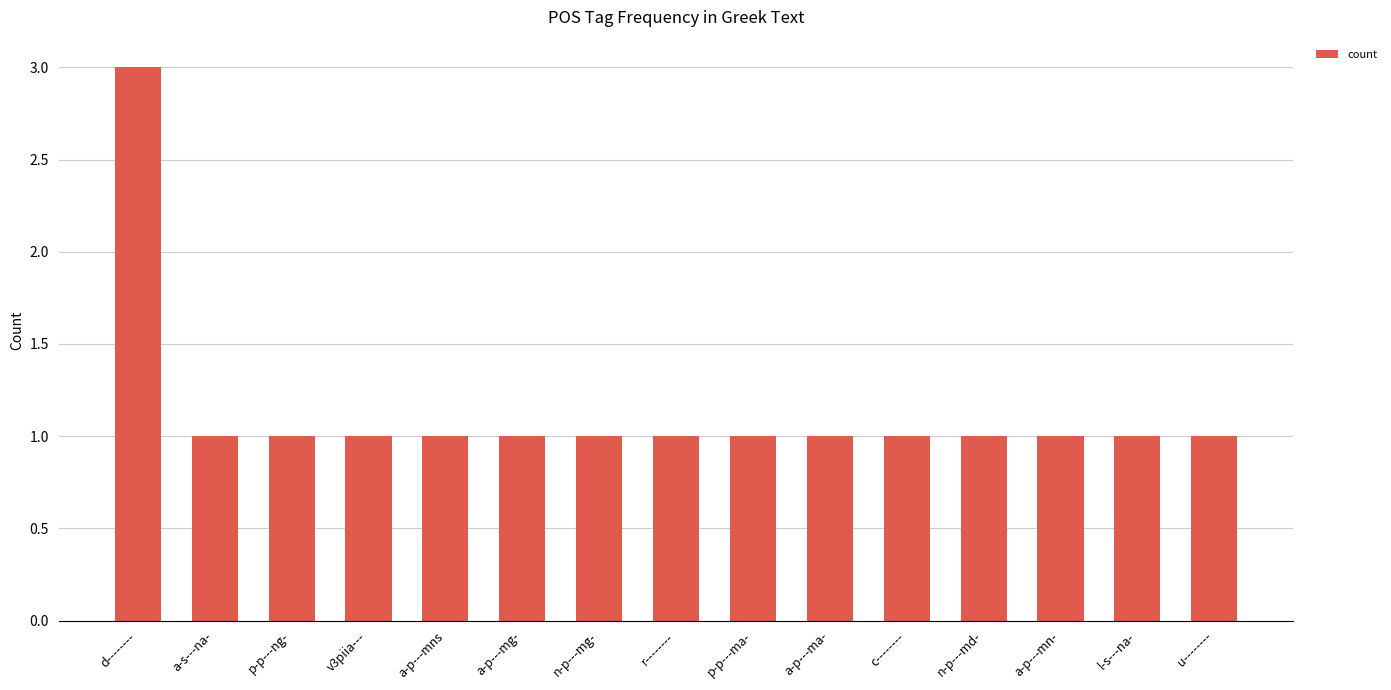

Approximately how many times larger is the value at l-s---na- compared to d--------?

0.3